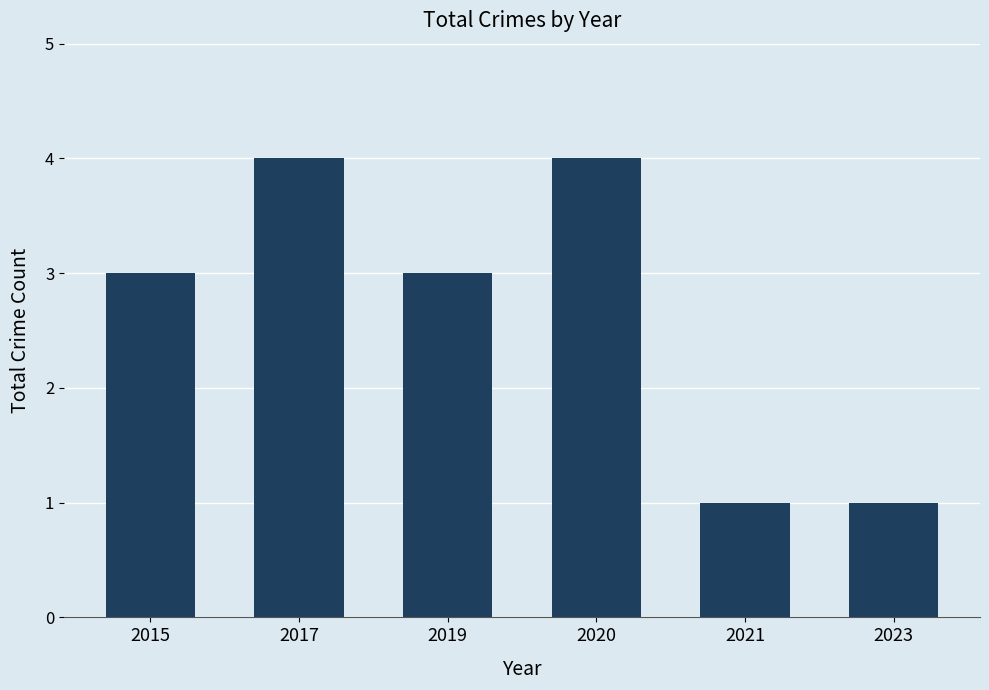

What is the greatest value displayed?

4